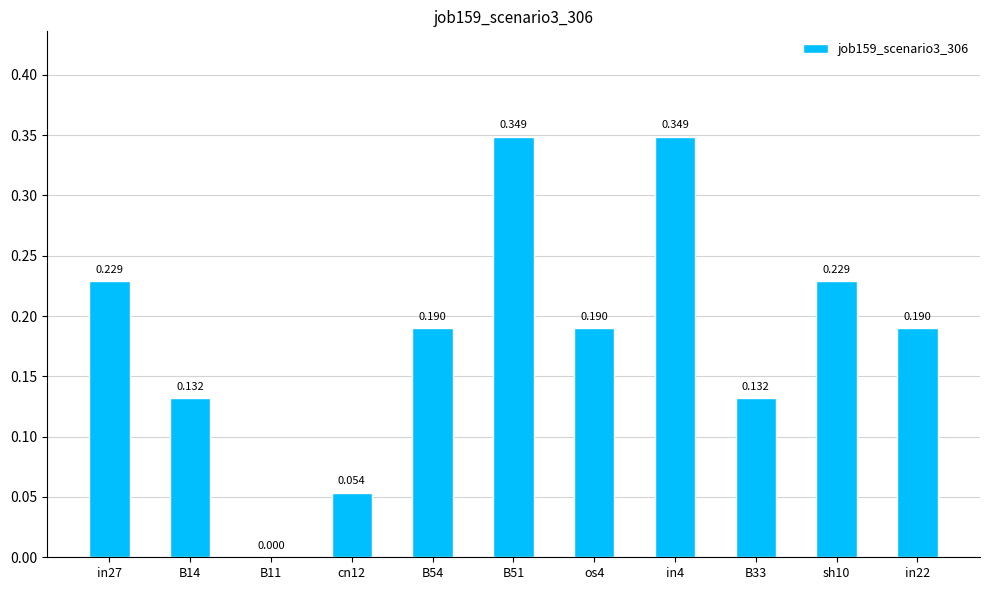

What is the label of the 8th bar from the right?

cn12